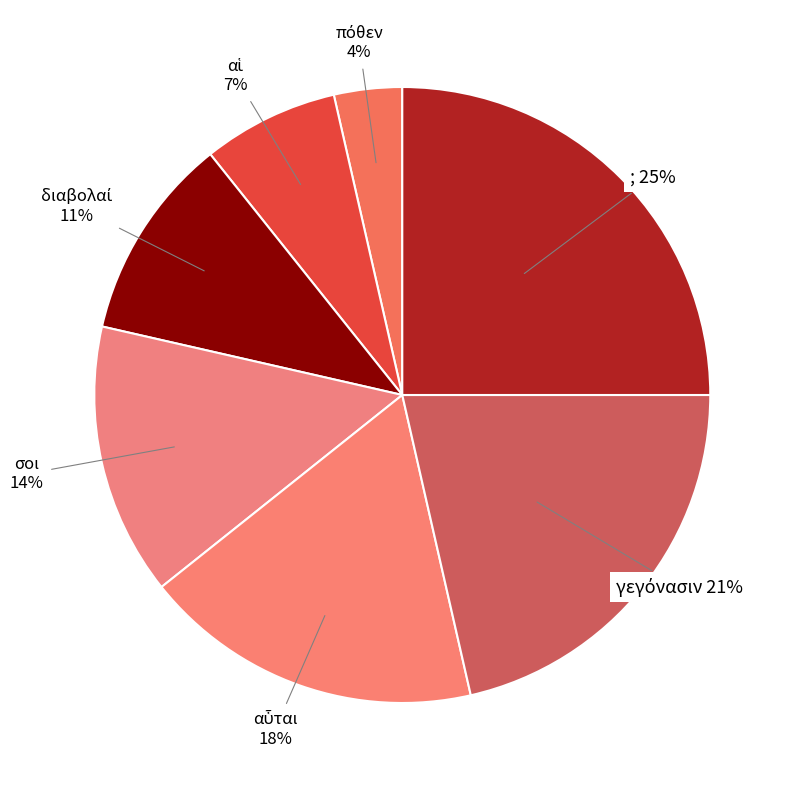

Which category has the biggest portion of the pie?

;